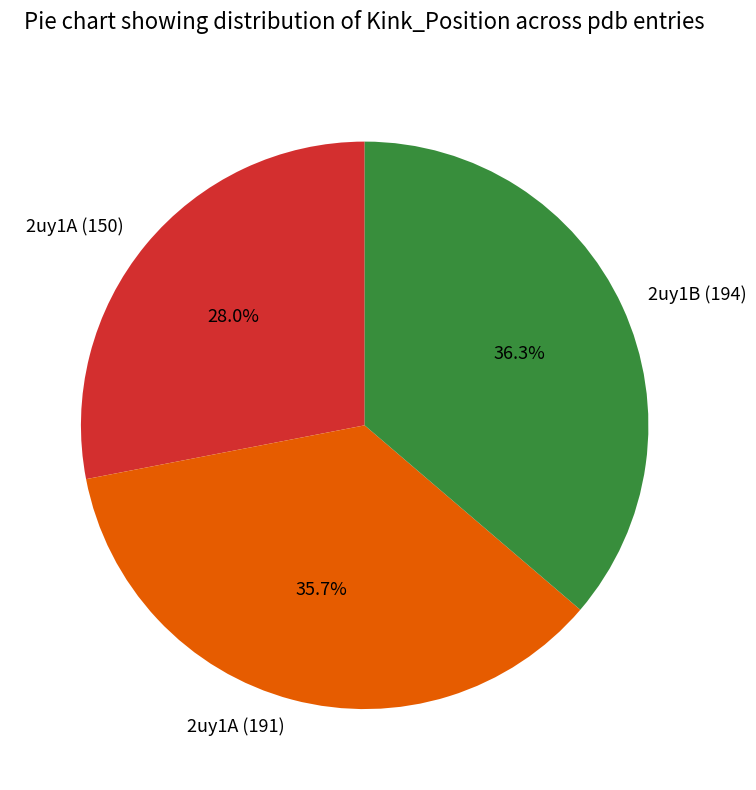

True or false: 2uy1A (150) accounts for 40% of the total.

False